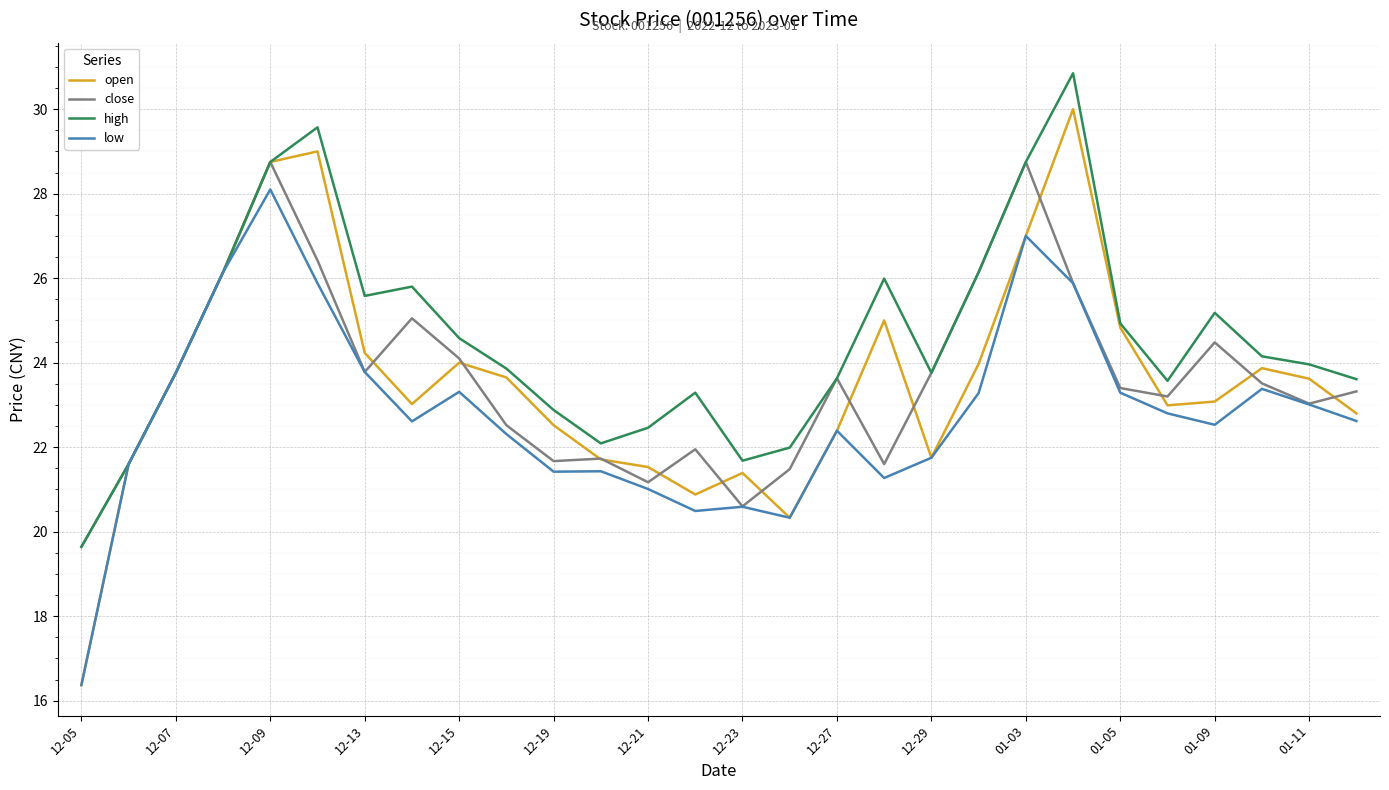

List the series in order of their peak value, lowest first.

low, close, open, high